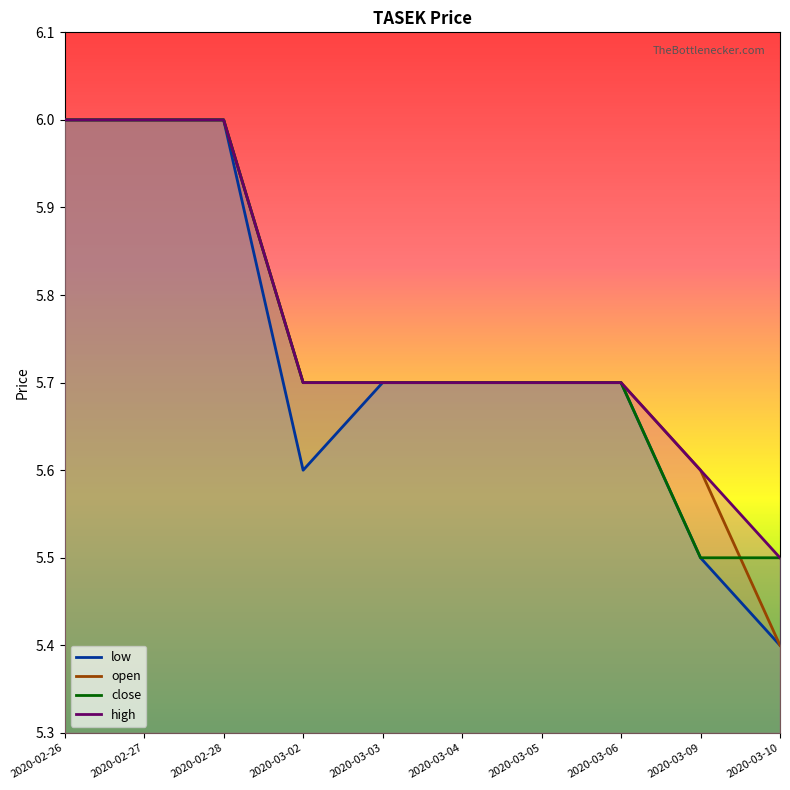

Between which two adjacent categories do open and close first intersect?

2020-03-09 and 2020-03-10